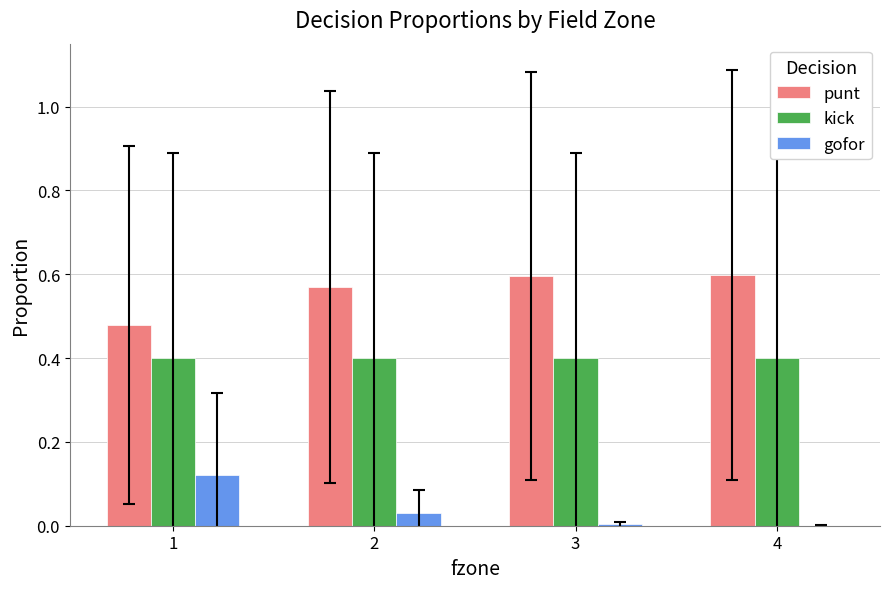

Which series has the largest total across all categories?

punt